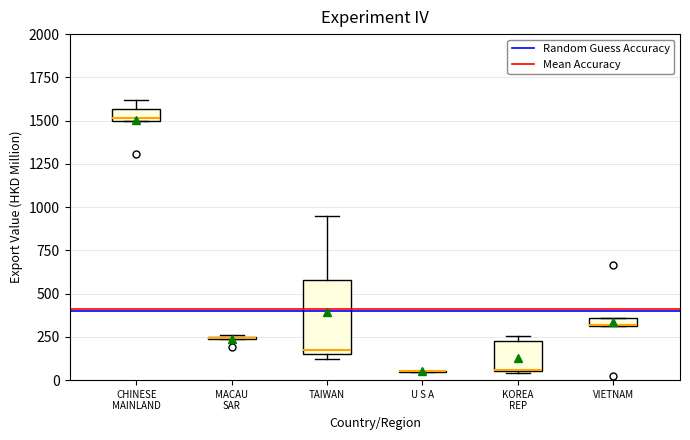

Where is the lower edge of the box for KOREA REP on the y-axis? The values are not printed on the chart, so give them approximately, as read against the axis.

50